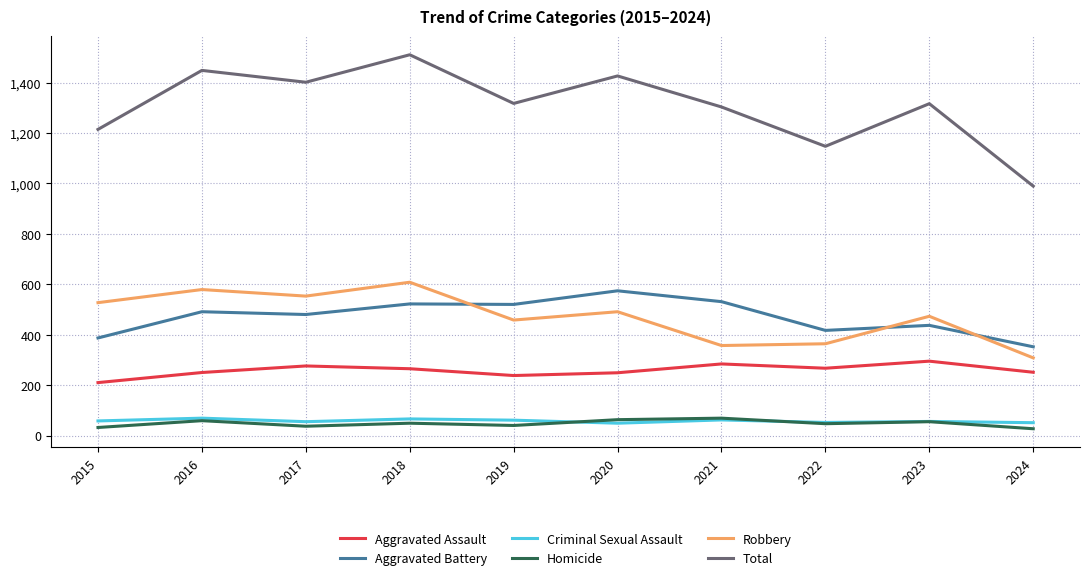

What is the minimum value shown in the chart?

27